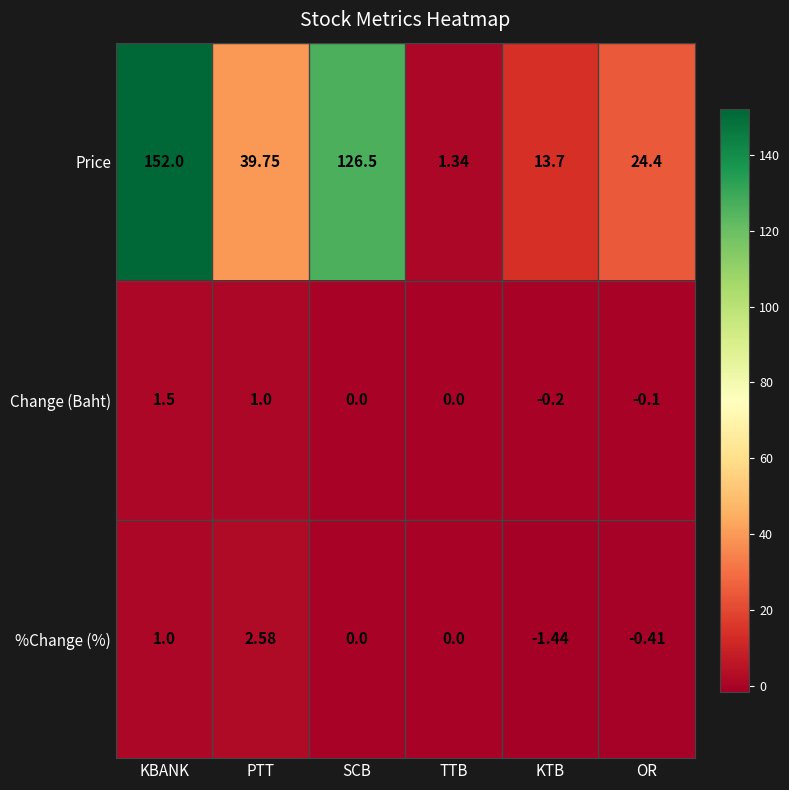

At which category is the sum across all series the highest?

KBANK